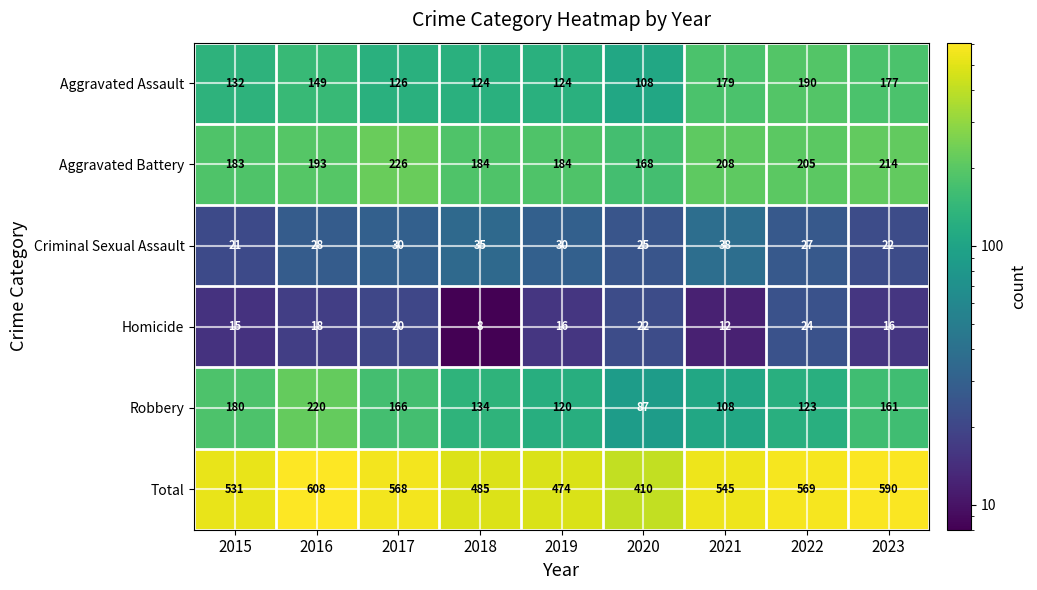

Which series has the largest range (max minus min)?

Total